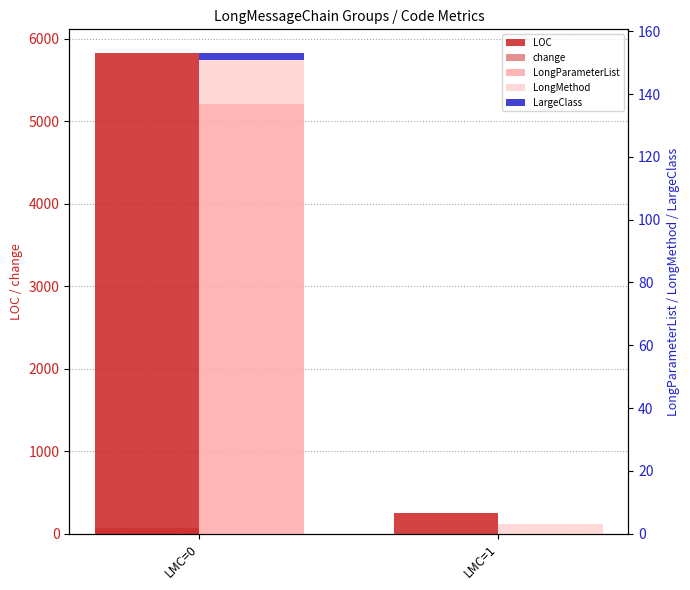

Is it true that LOC equals 8232 at LMC=0?

False